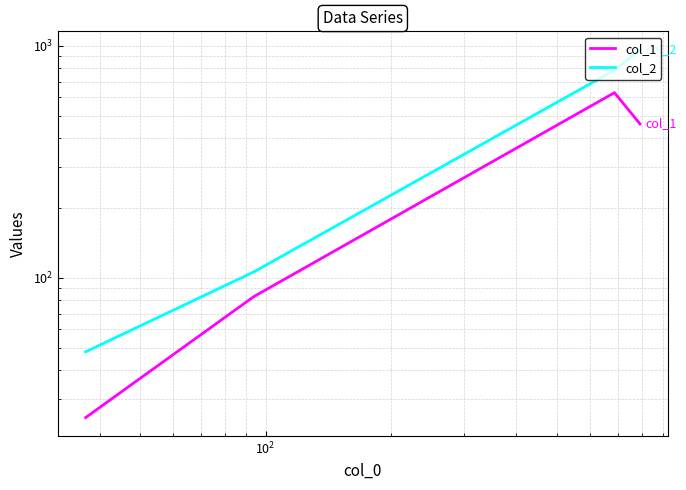

What is the value of the col_2 point at the 3rd from the left?

784